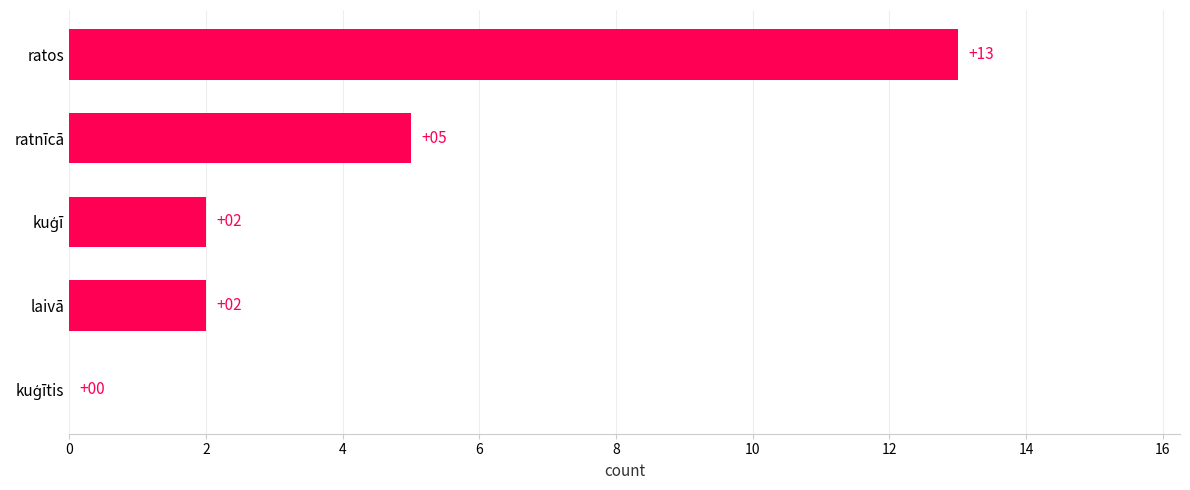

Approximately how many times larger is the value at ratnīcā compared to laivā?

2.5